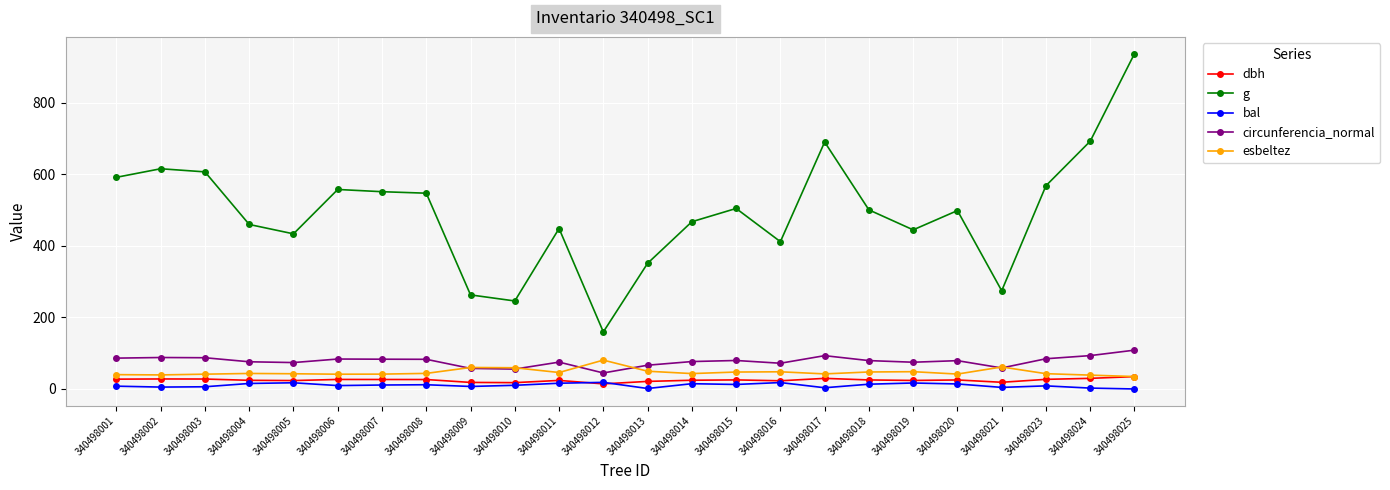

True or false: g and dbh cross at least once.

False